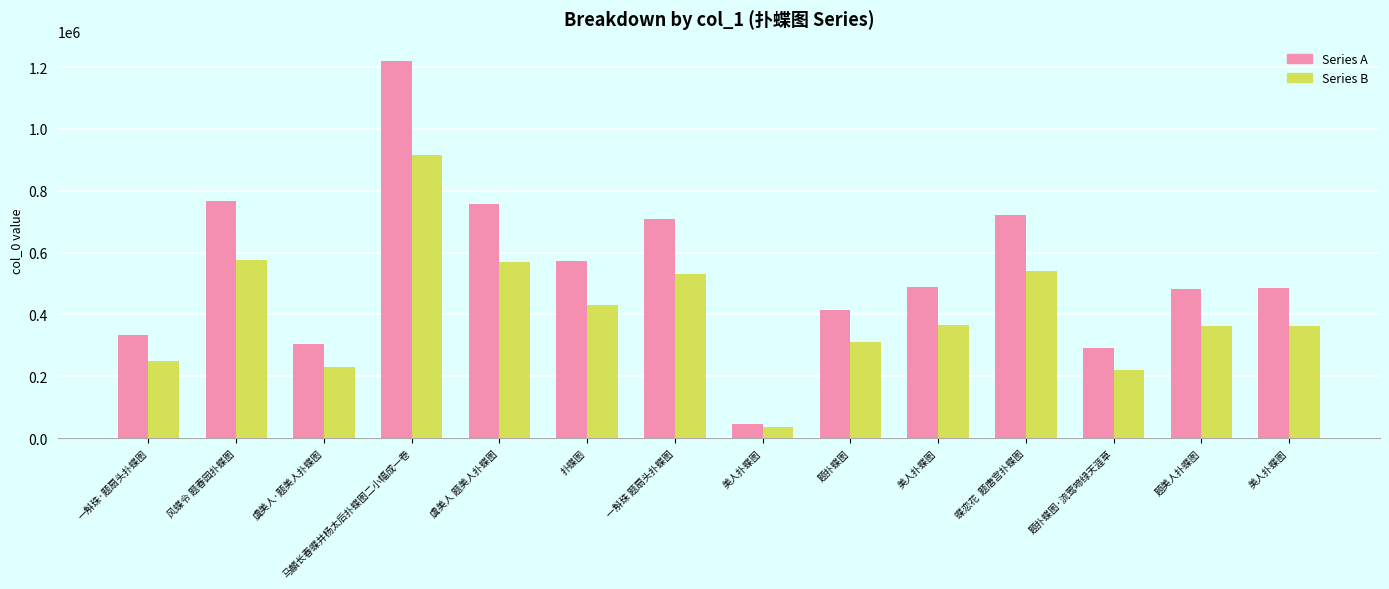

Does the chart contain any negative values?

No